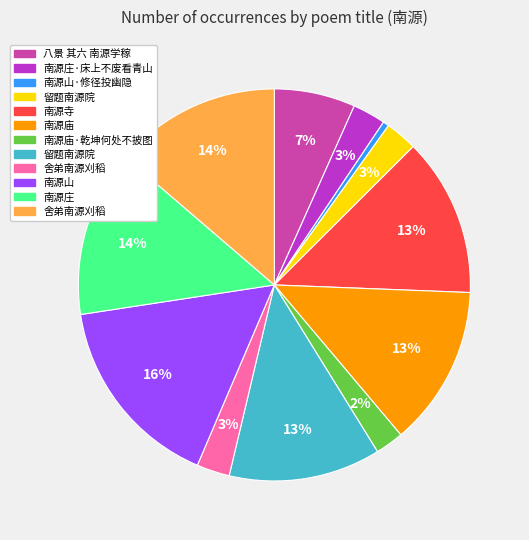

Is there any slice that represents more than half of the pie?

No